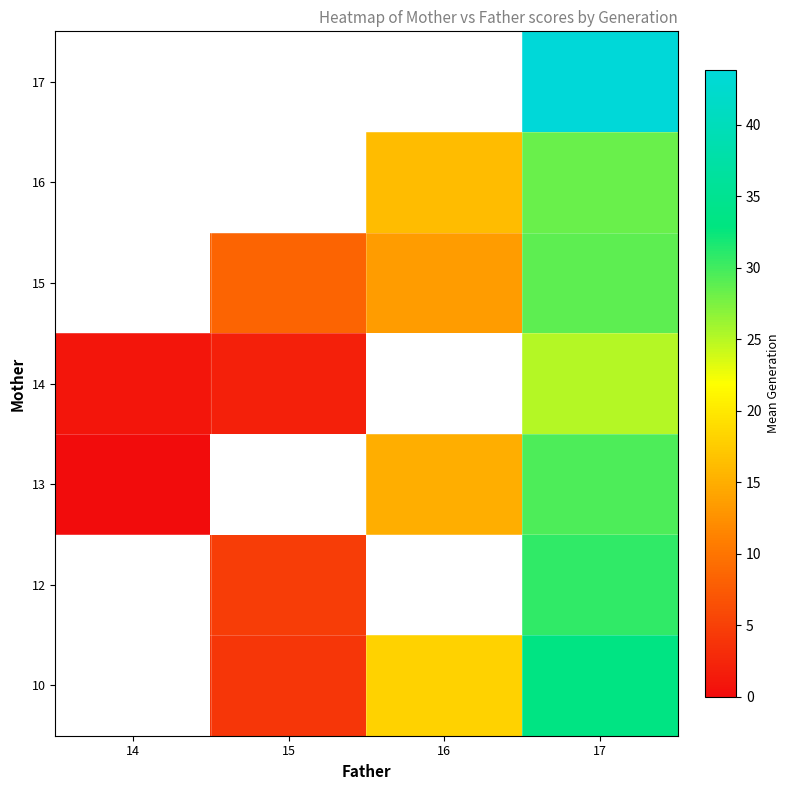

List the labels in order of 13 value, smallest first.

14, 15, 16, 17